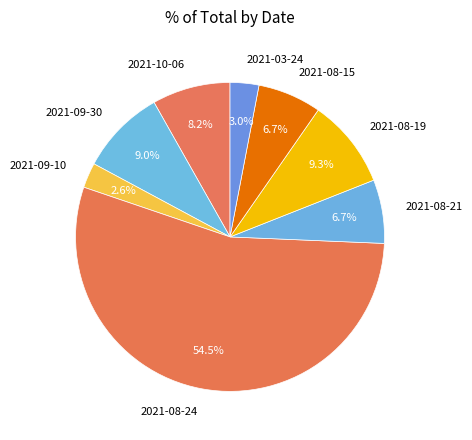

How much of the chart is everything except 2021-03-24?

97.0%